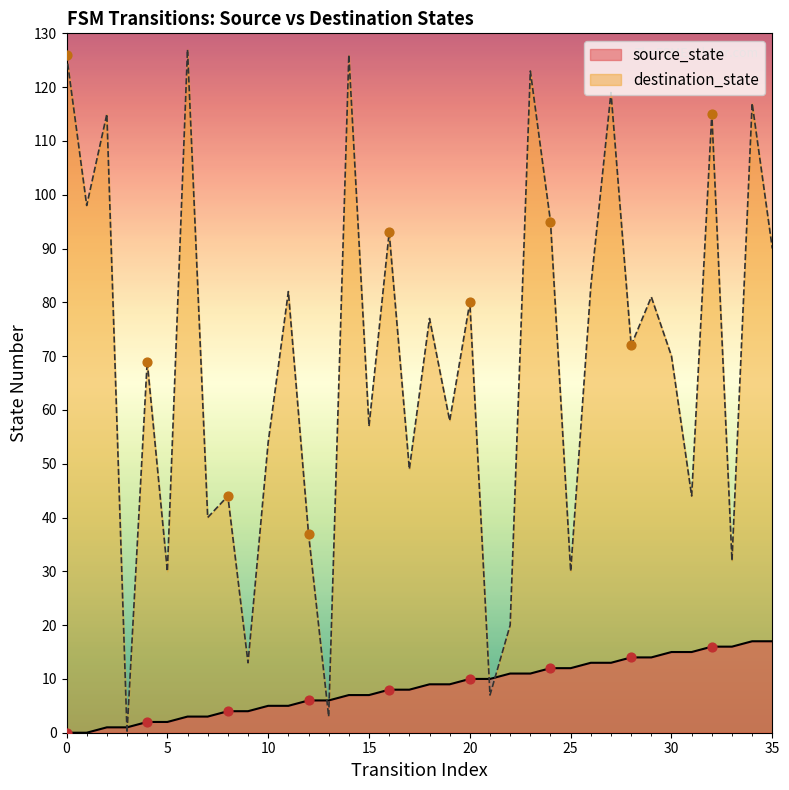

At how many categories does at least one series exceed 0?

36